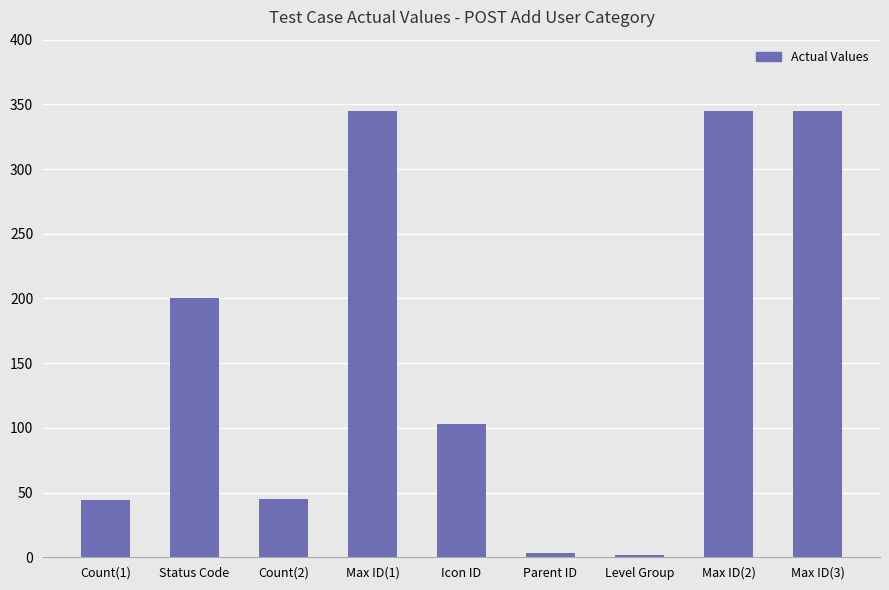

What is the sum of the values at Count(1) and Count(2)?

89